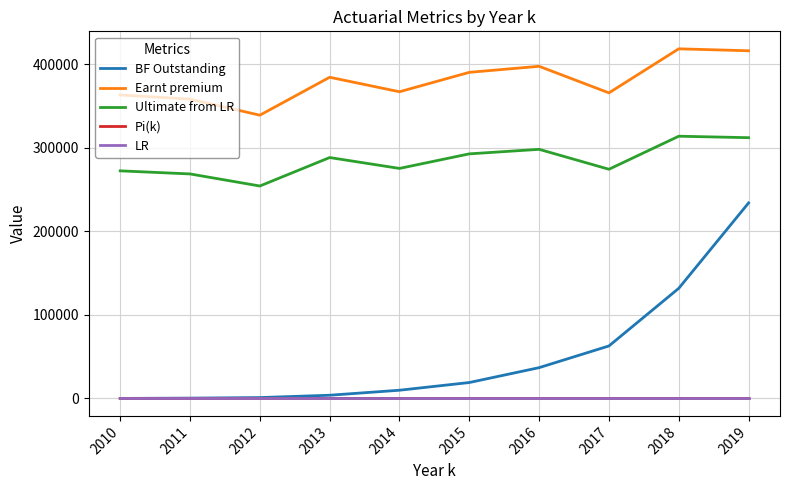

At which category is the sum across all series the highest?

2019